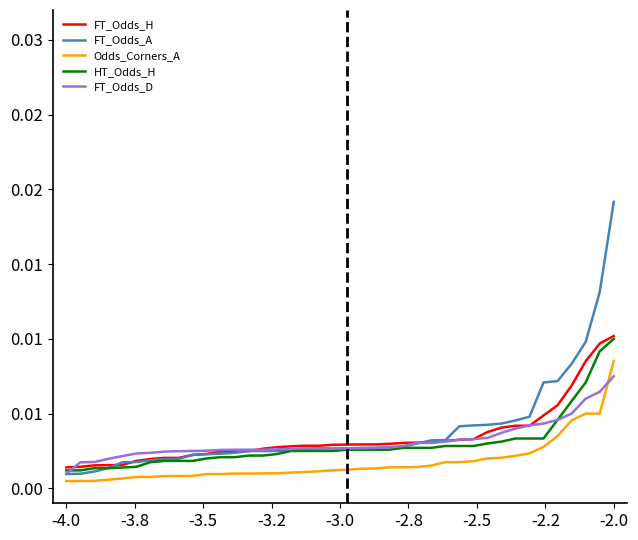

True or false: FT_Odds_H has more than 1 interior local peaks.

False